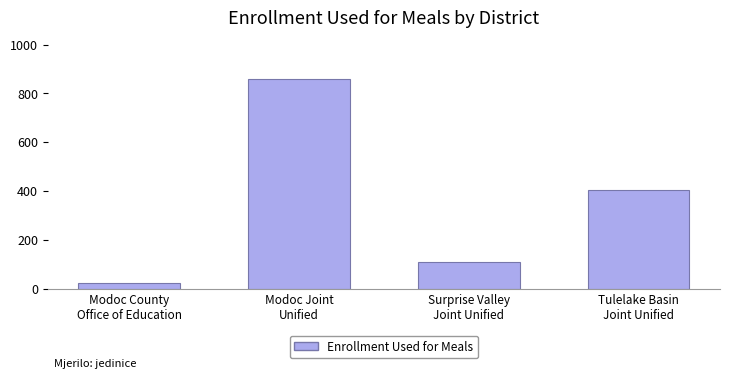

The chart shows a value of 108 at Surprise Valley
Joint Unified. True or false?

True